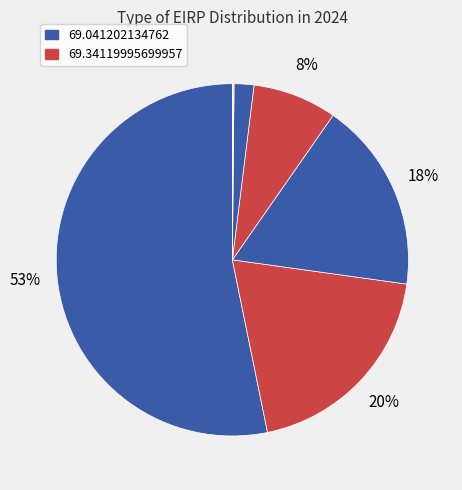

Which slice is the largest?

69.041202134762